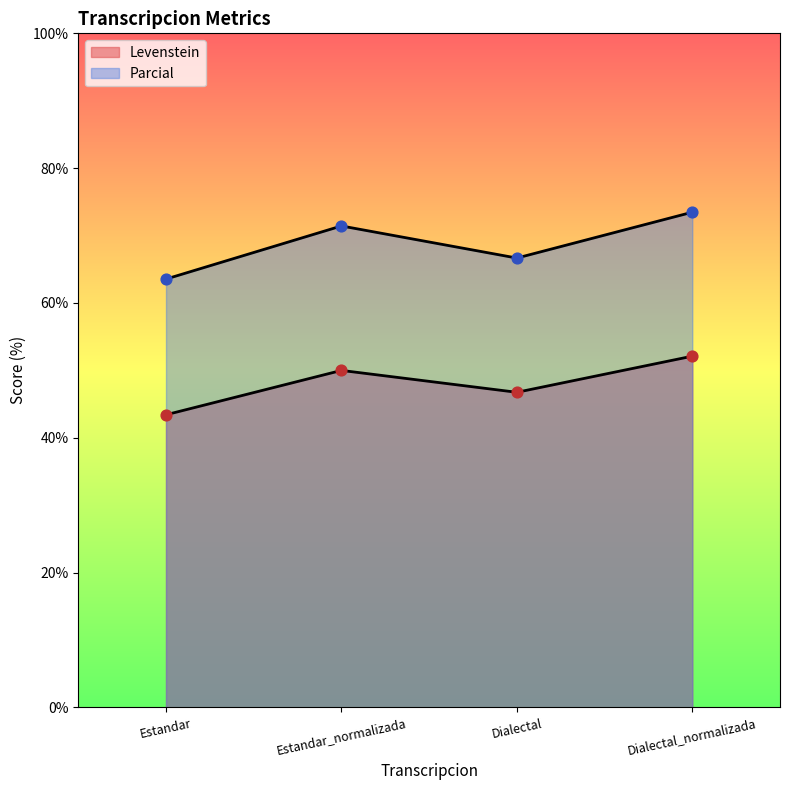

At which category is the sum across all series the highest?

Dialectal_normalizada